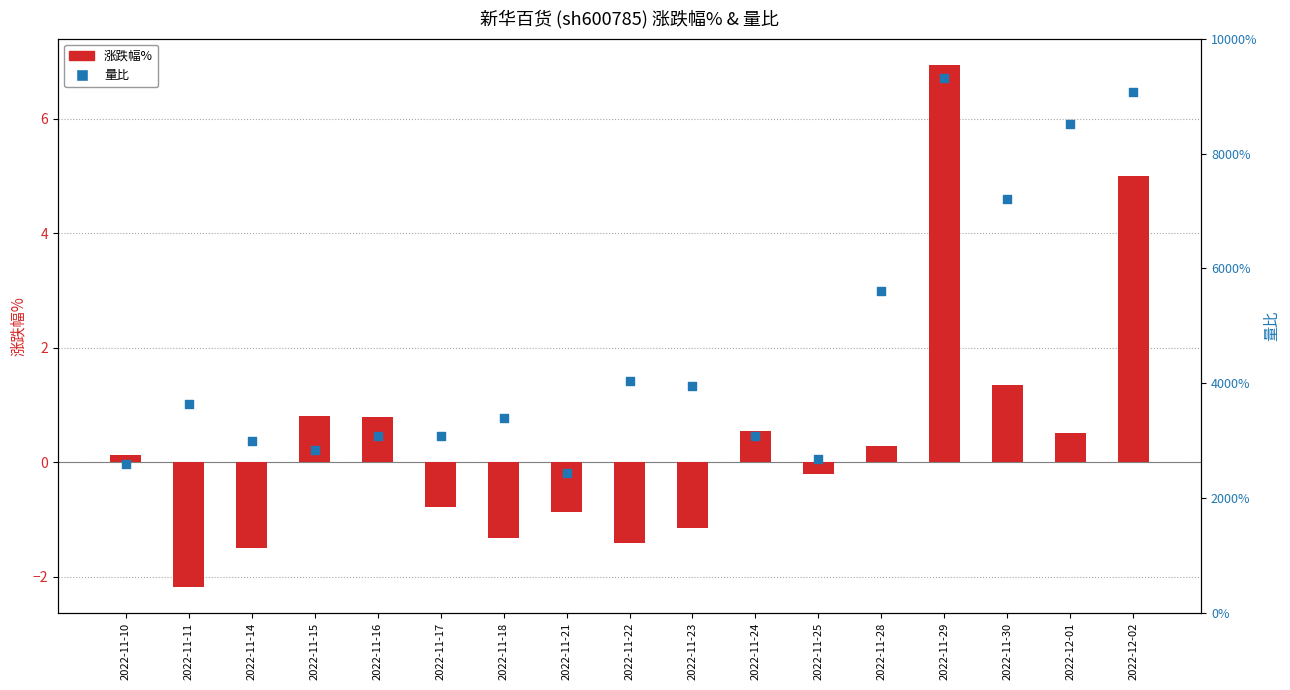

What are all the series names shown in the legend?

涨跌幅%, 量比